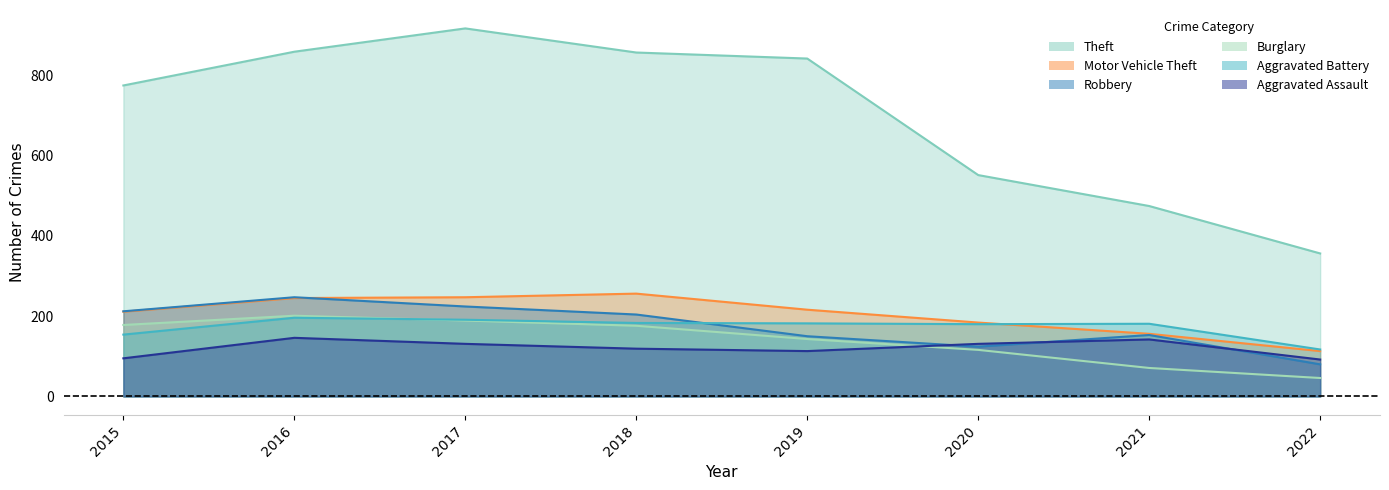

True or false: Burglary and Robbery cross at least once.

False